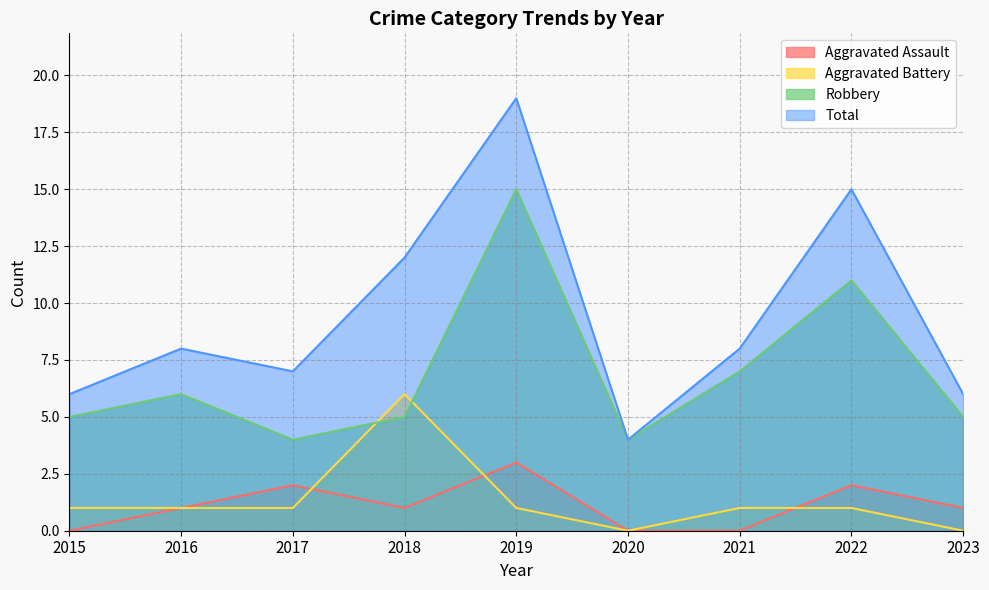

At how many categories does at least one series exceed 10?

3